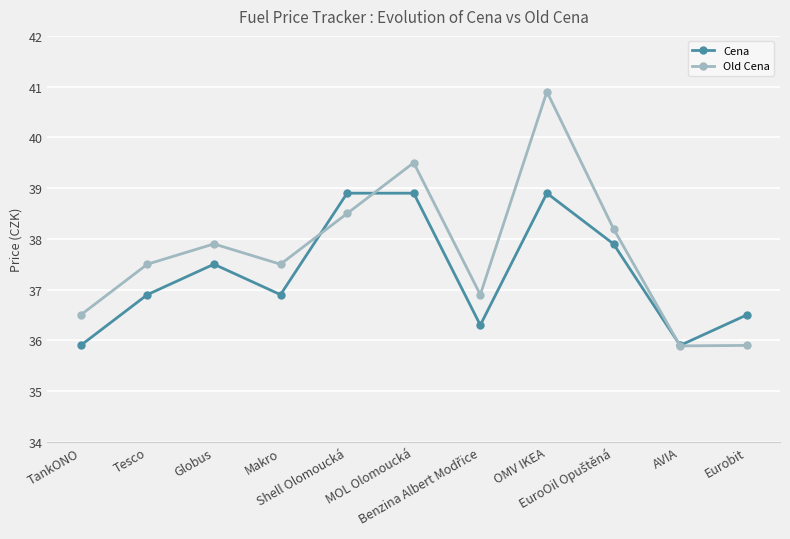

Which series has the largest total across all categories?

Old Cena